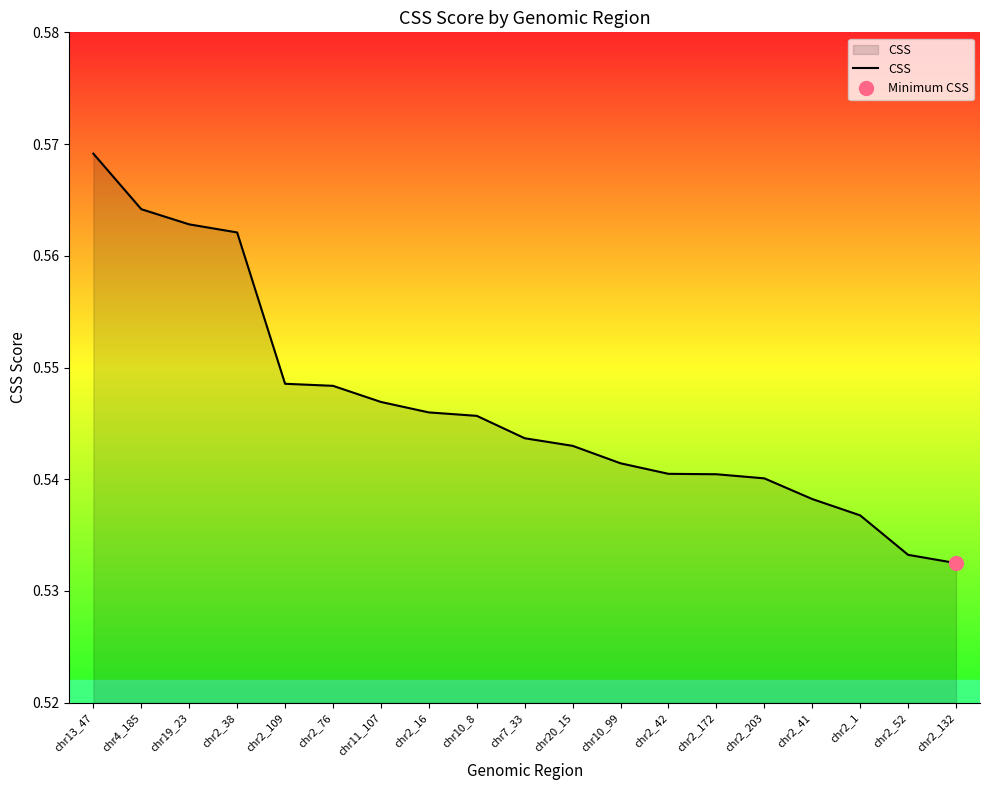

True or false: the data shows 0.1 at chr2_41.

False